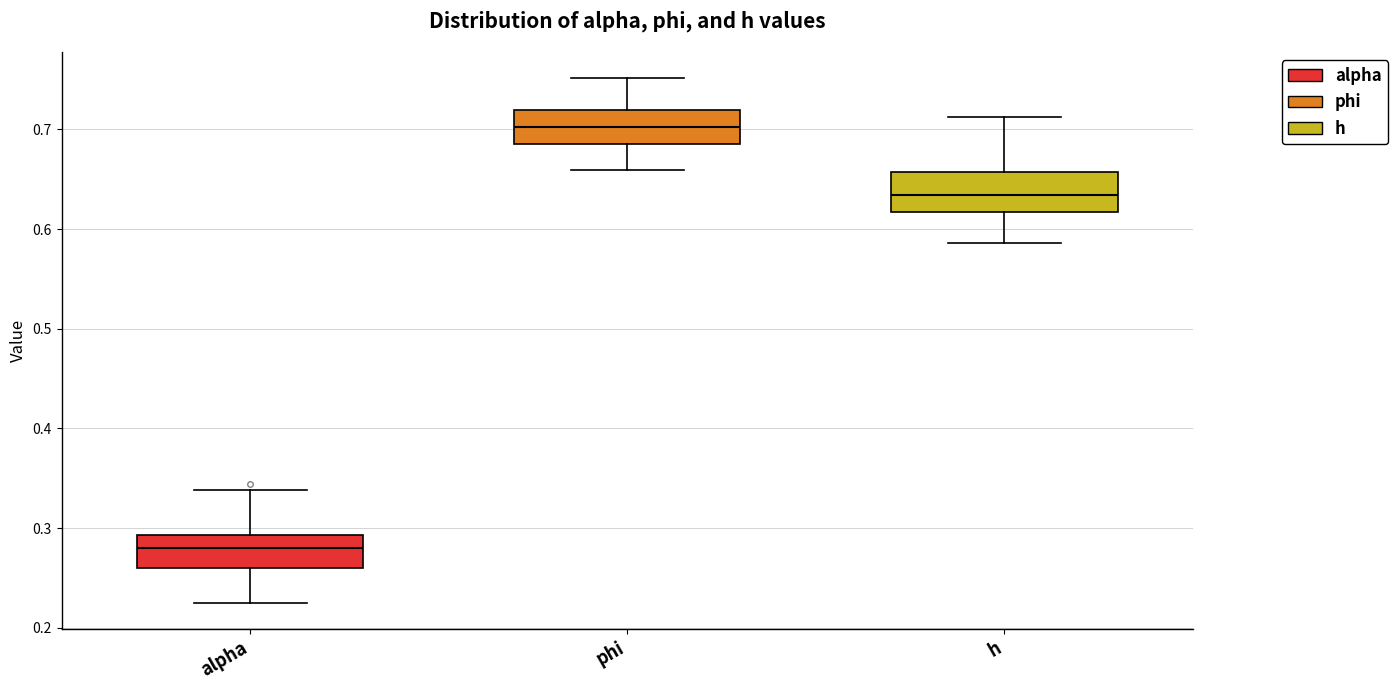

Reading left to right, read every box against the y-axis: the position of its median line, the range the box covers, and the ends of its whiskers. The values are not printed on the chart, so give them approximately, as read against the axis.

alpha: median 0.28, box 0.26 to 0.29, whiskers 0.23 to 0.34
phi: median 0.70, box 0.69 to 0.72, whiskers 0.66 to 0.75
h: median 0.63, box 0.62 to 0.66, whiskers 0.59 to 0.71